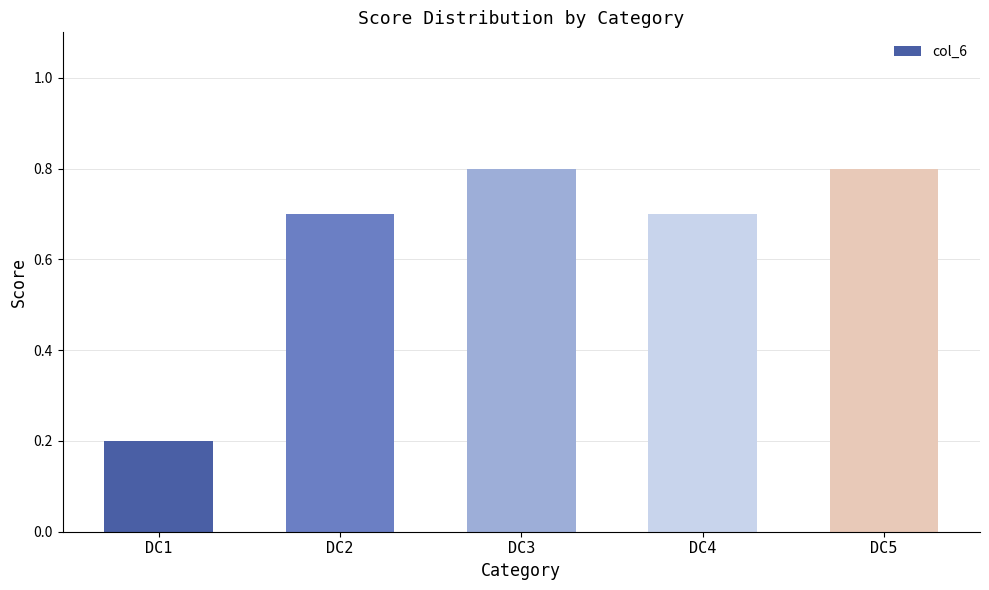

Which category has the lowest value across all series?

DC1